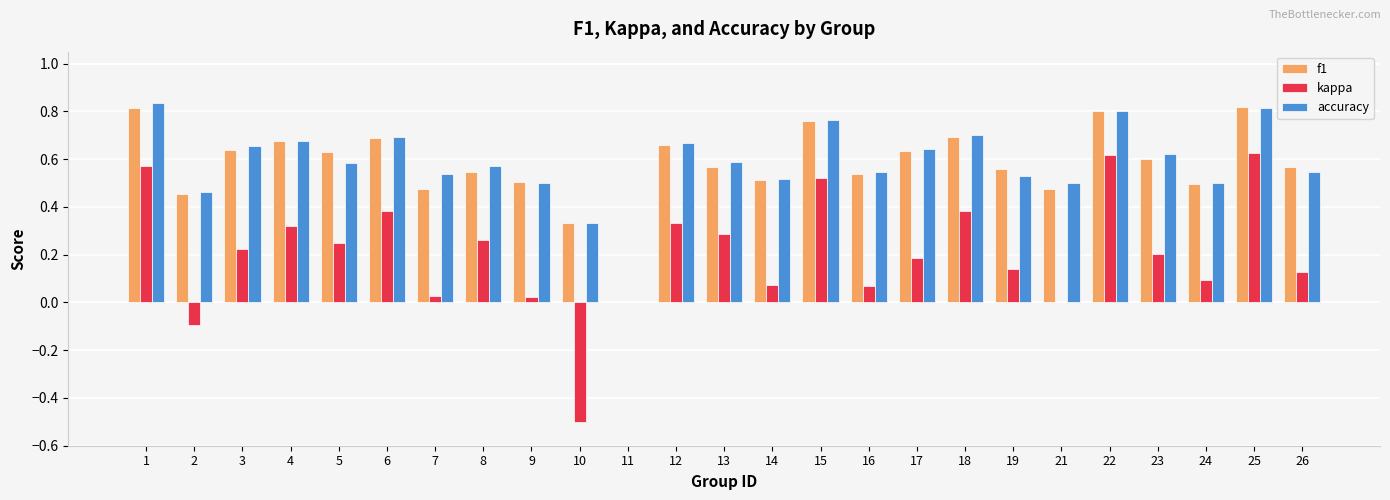

Which series changed the most between 6 and 22?

kappa